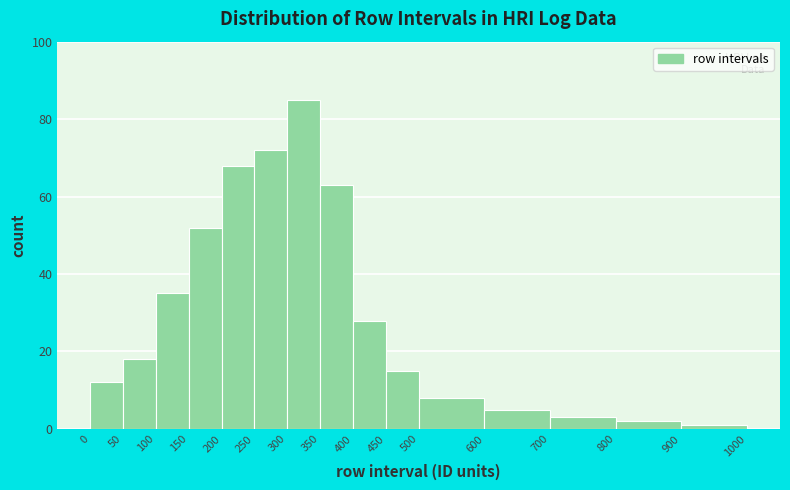

Reading left to right, list every bar in this chart as the range it spans on the x-axis followed by its height. The values are not printed on the chart, so give them approximately, as read against the axis.

0 to 50: 12
50 to 100: 18
100 to 150: 36
150 to 200: 52
200 to 250: 68
250 to 300: 72
300 to 350: 86
350 to 400: 64
400 to 450: 28
450 to 500: 16
500 to 600: 8
600 to 700: 6
700 to 800: 4
800 to 900: 2
900 to 1000: under 2